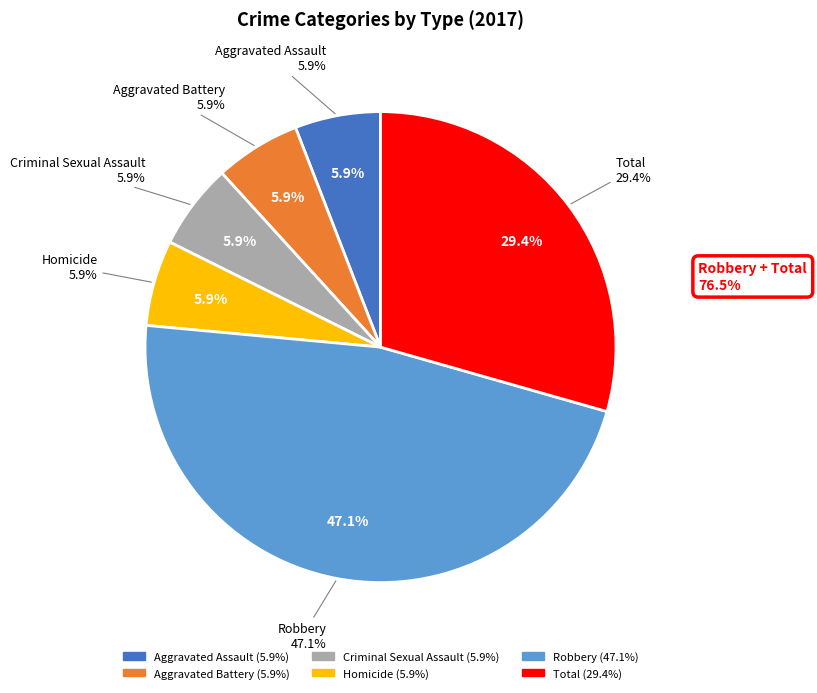

To the nearest percent, what portion does Total represent?

29%